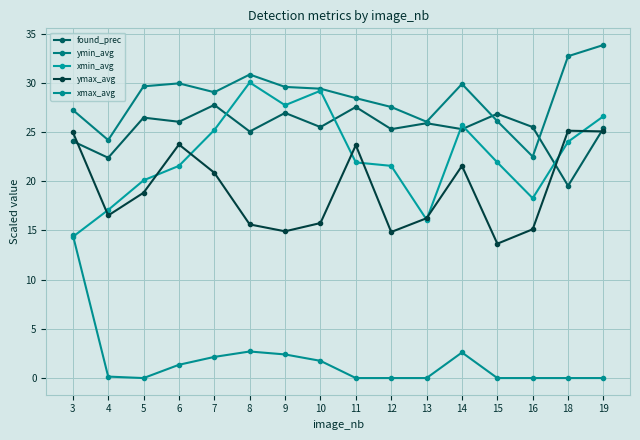

What is the approximate value of ymin_avg at 7?

29.0